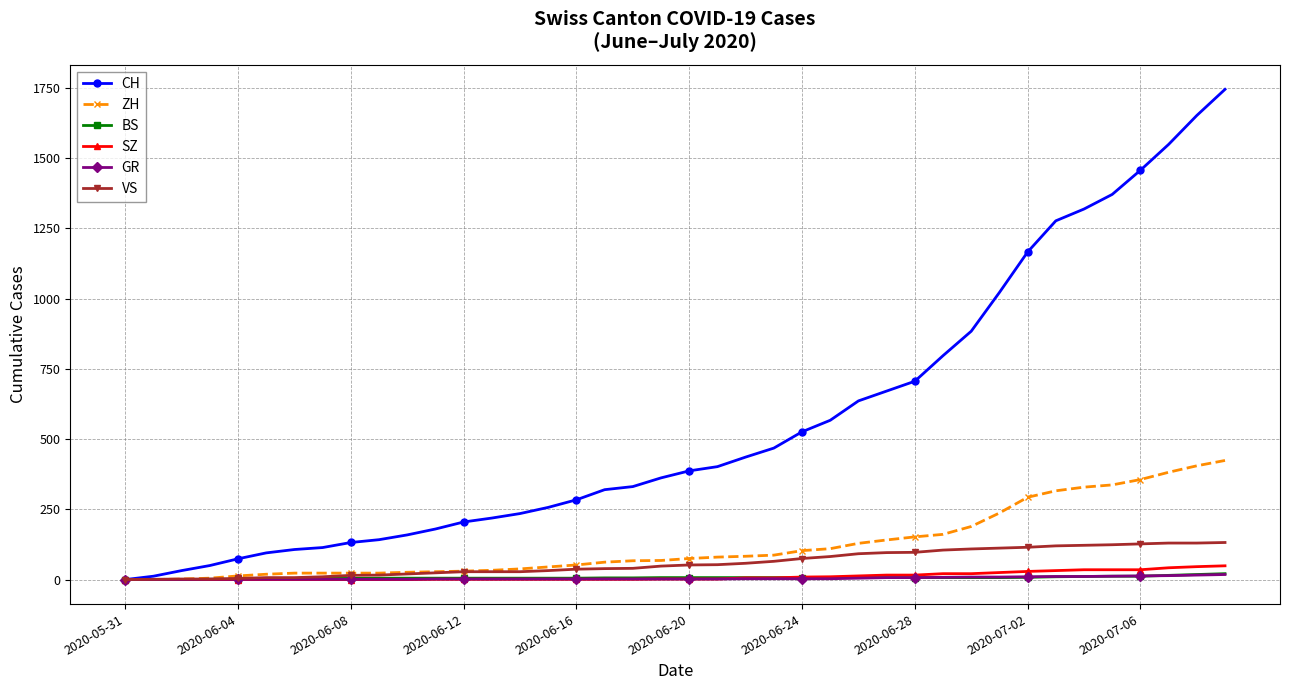

Does the chart display data point markers on the line(s)?

Yes